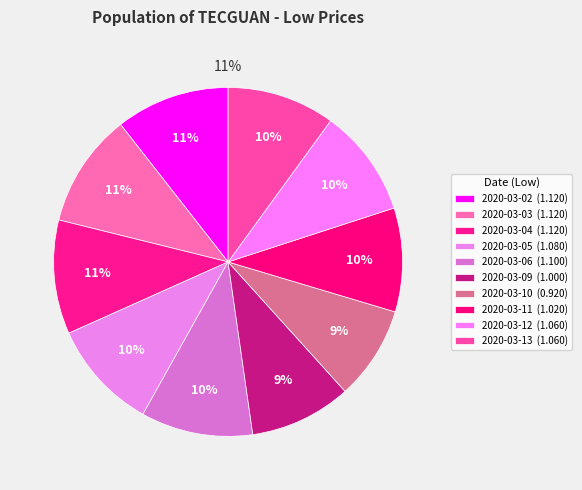

What is the change in value from 2020-03-02 to 2020-03-10?

-0.2